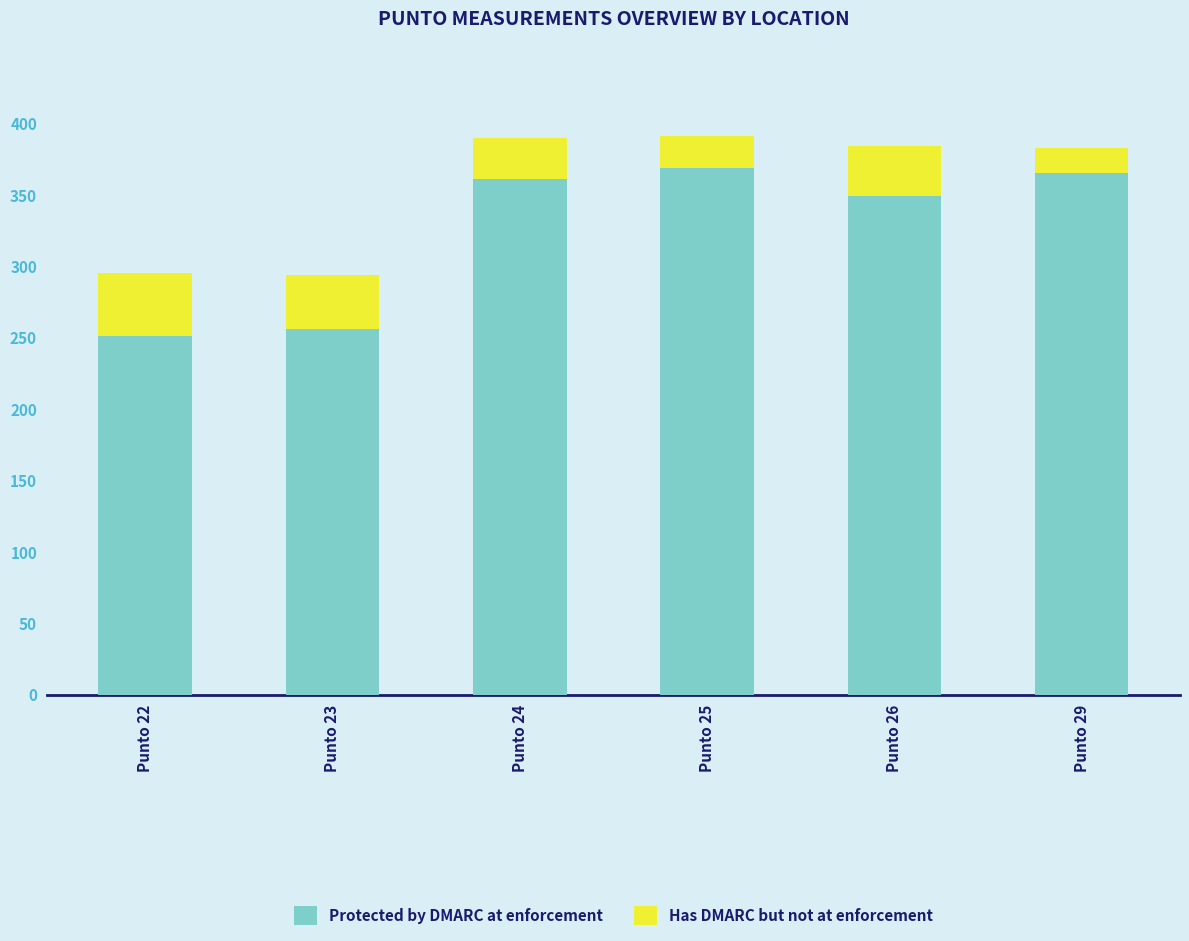

Is it true that Protected by DMARC at enforcement equals 349 at Punto 26?

True